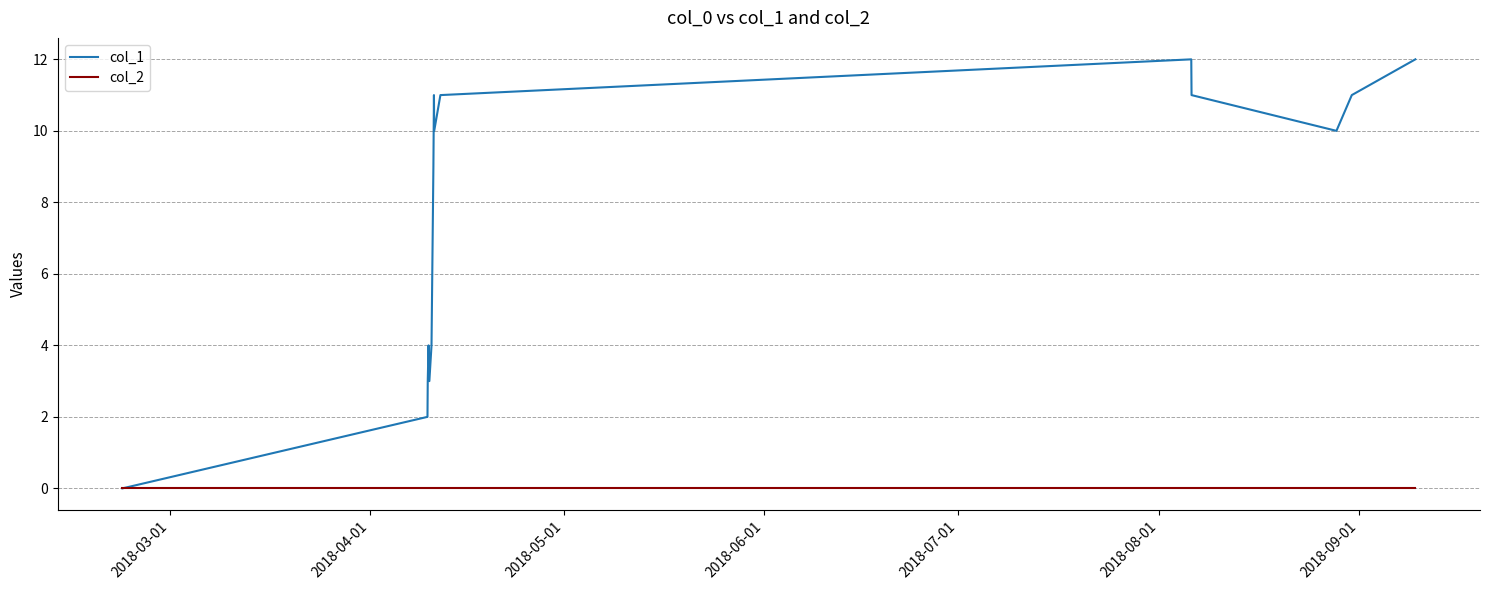

Which series has the largest total across all categories?

col_1